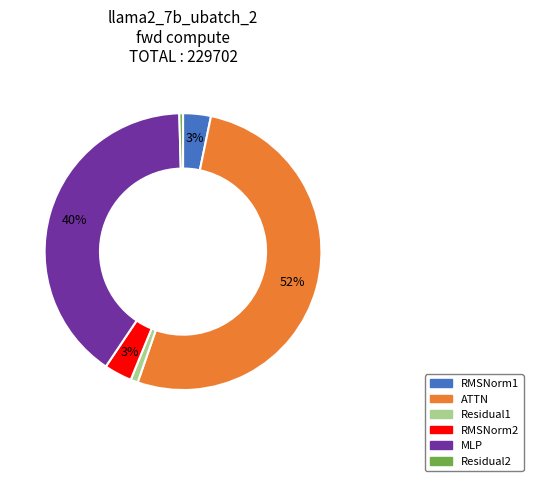

To the nearest percent, what is the average slice percentage?

17%